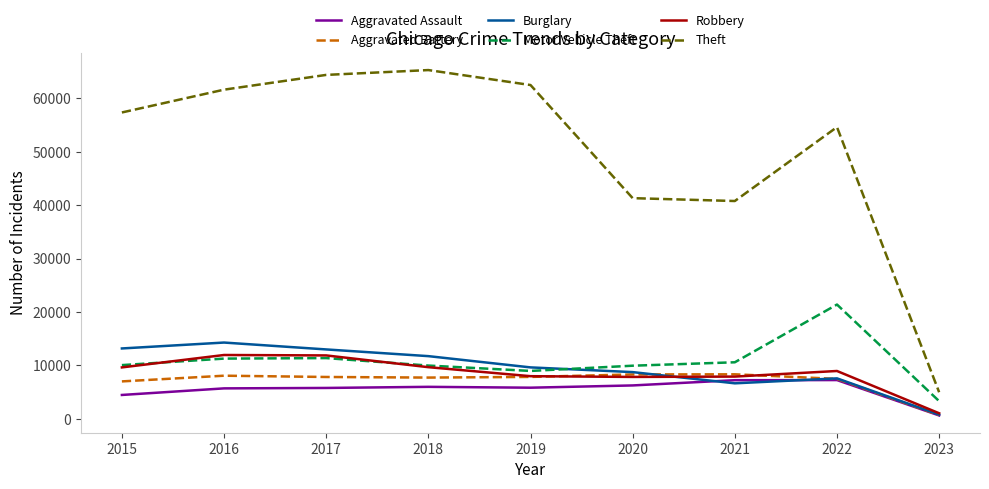

Is the value of Aggravated Battery at 2017 greater than the value of Motor Vehicle Theft at 2021?

No